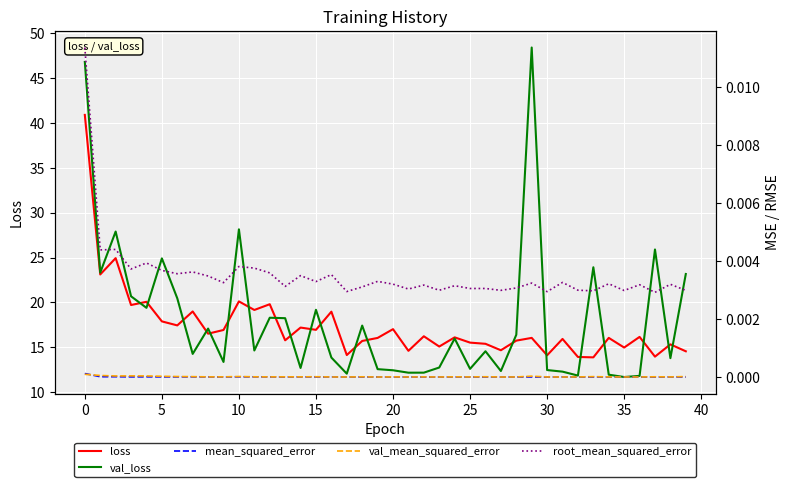

What is the sum of all root_mean_squared_error values?

0.1